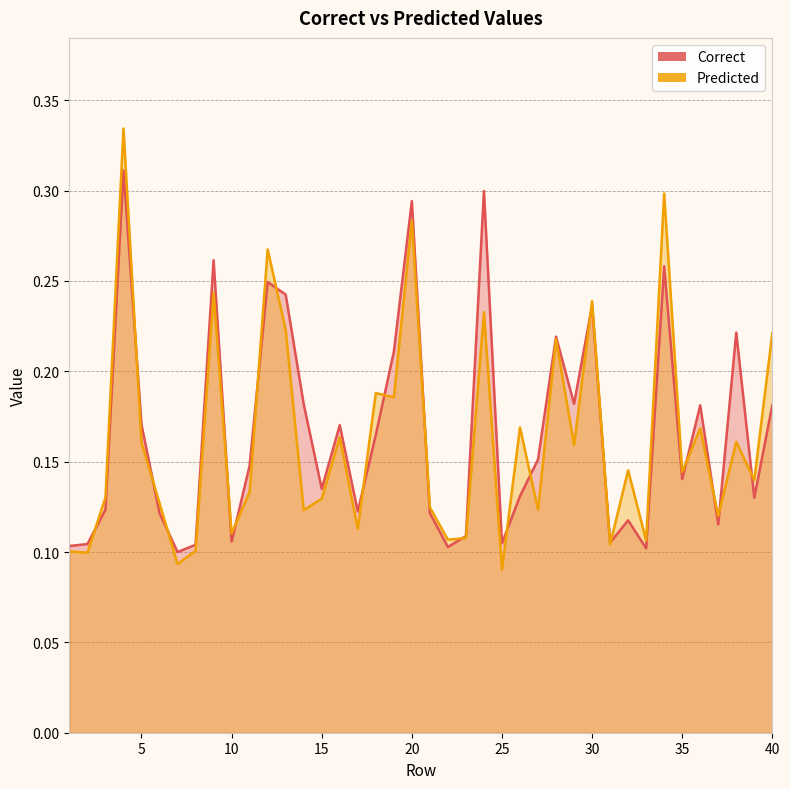

At how many categories does at least one series exceed 0?

40